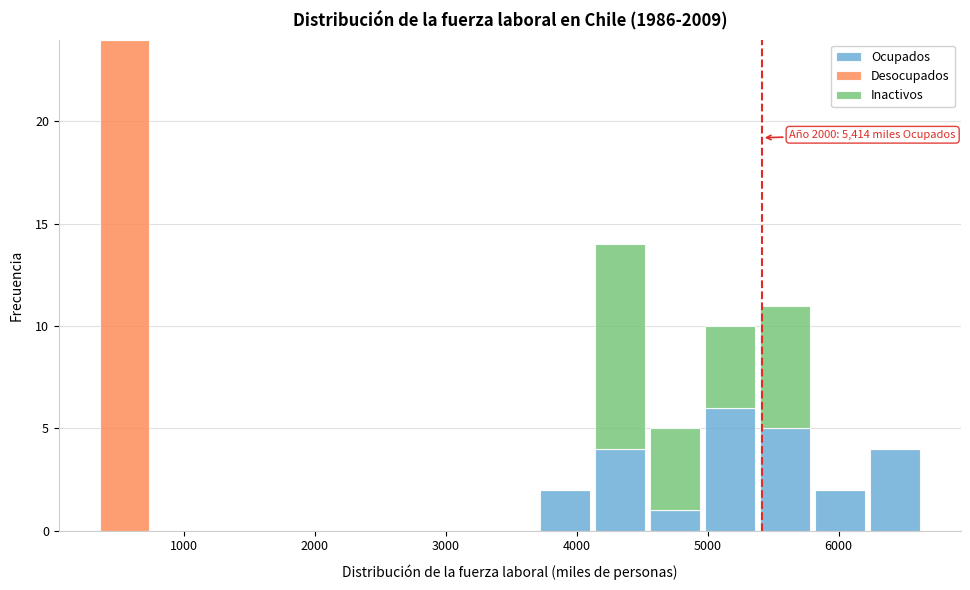

Which range on the x-axis has the tallest stacked bar (by total height)?

300 to 800